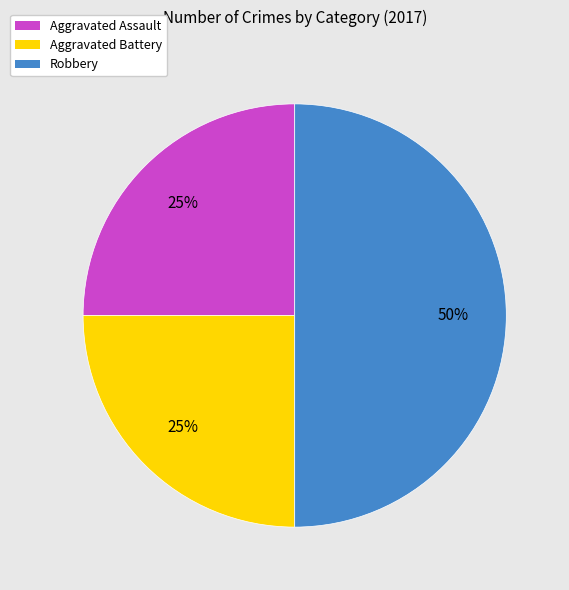

How many slices are in this pie chart?

3